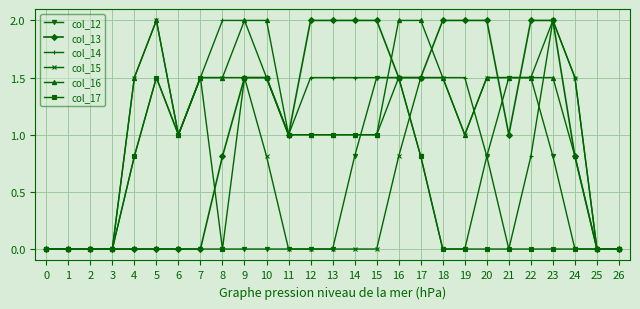

What is the total value across all series at 6?

4.0